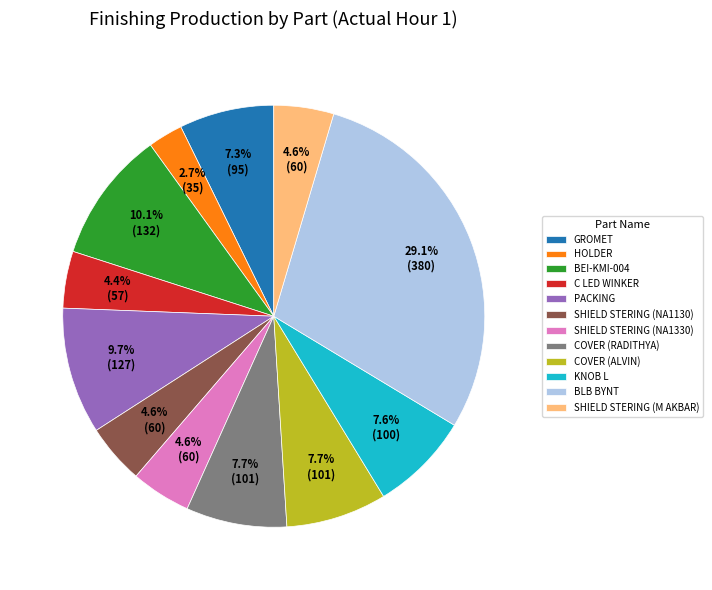

What is the ratio of the value at KNOB L to the value at BEI-KMI-004?

0.8